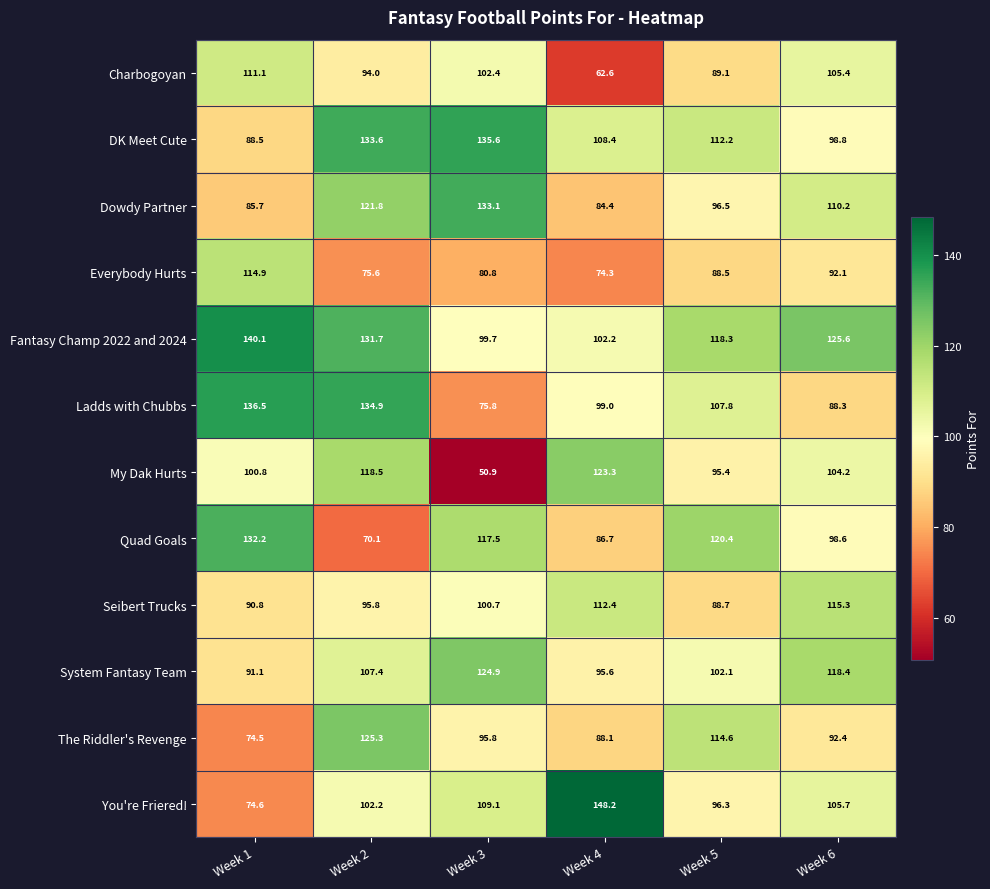

Which series has the widest spread of values?

You're Friered!